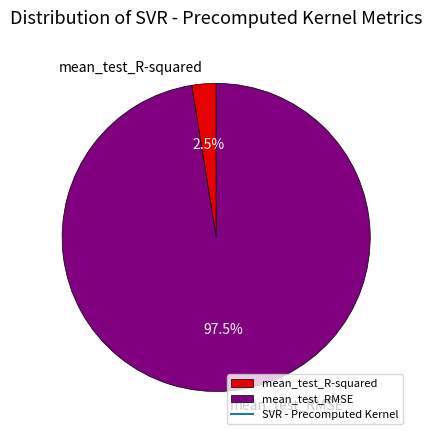

To the nearest percent, what is the average slice percentage?

50%